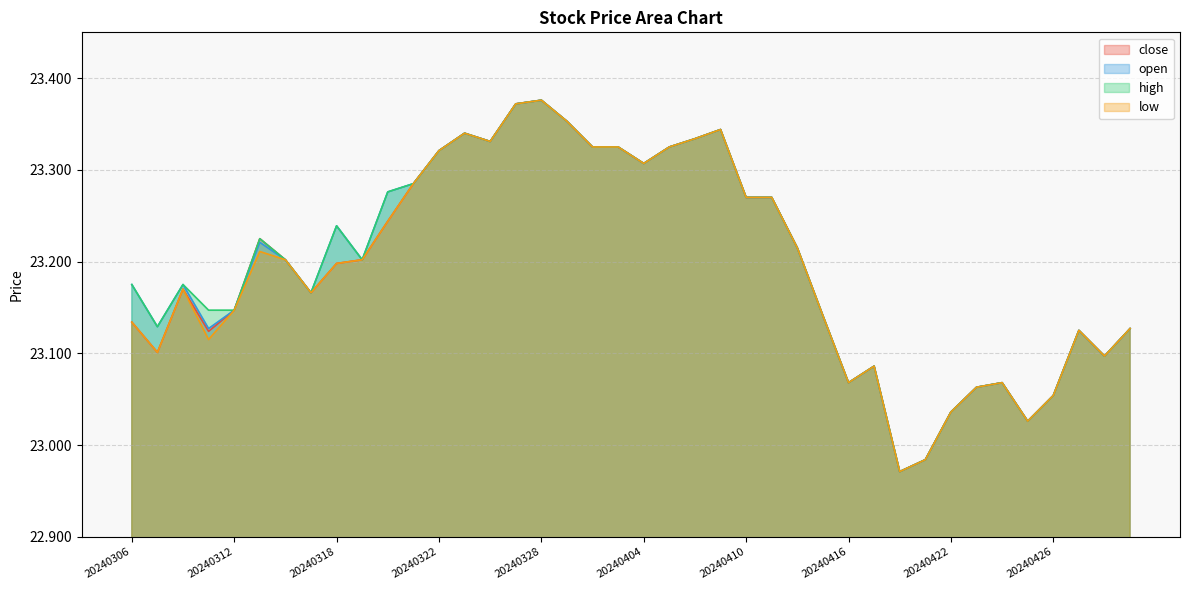

How many lines are shown in the chart?

4